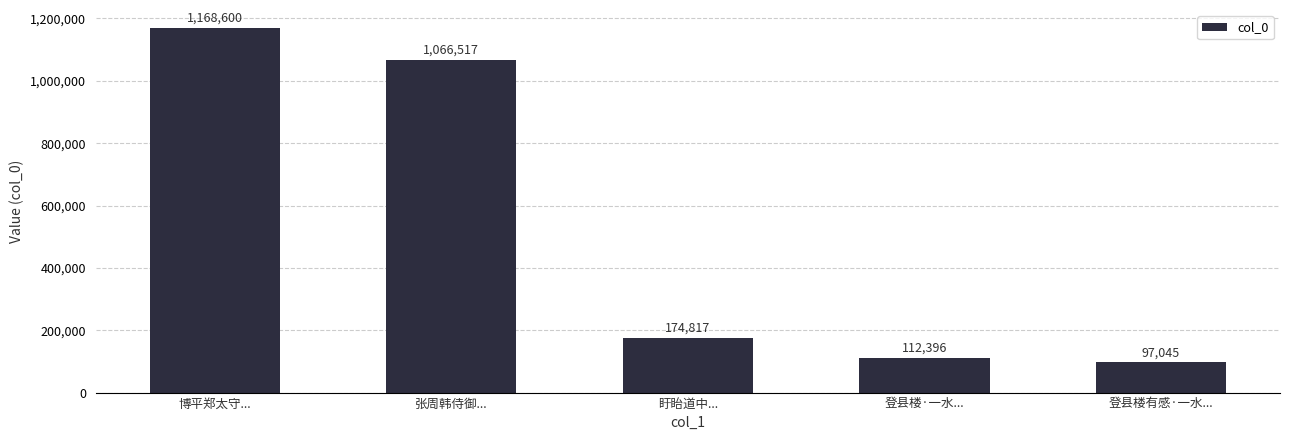

What is the difference between the values at 盱眙道中... and 博平郑太守...?

993783